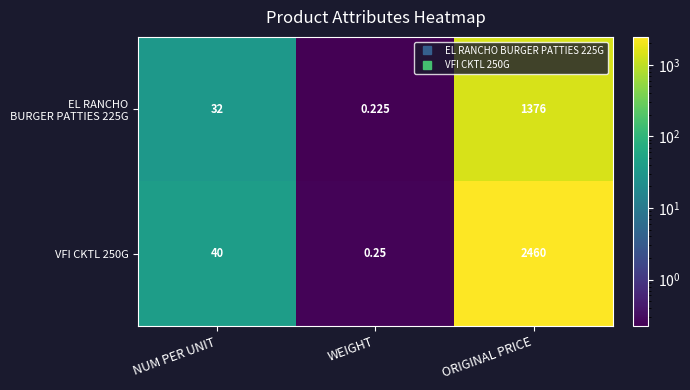

At which category does the chart reach its peak across all series?

ORIGINAL PRICE